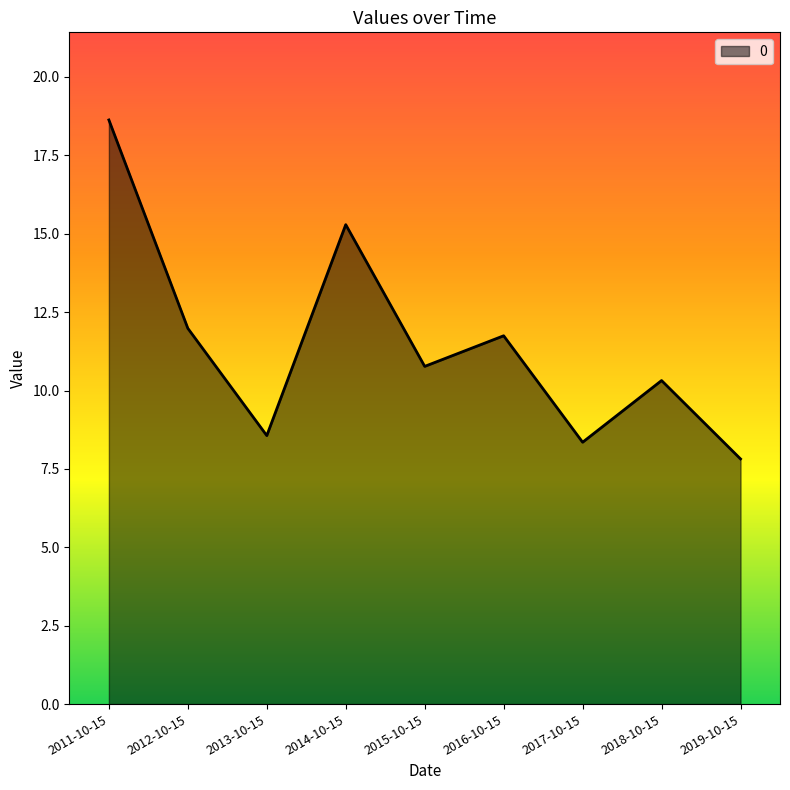

What is the ratio of the value at 2013-10-15 to the value at 2015-10-15?

0.8